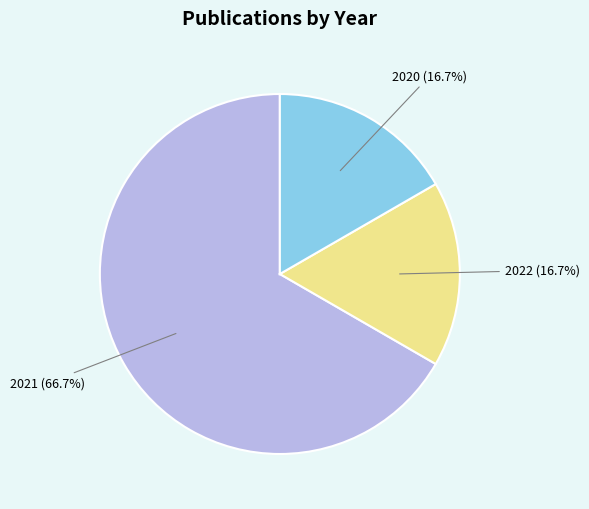

Does 2021 represent more than half of the total?

Yes